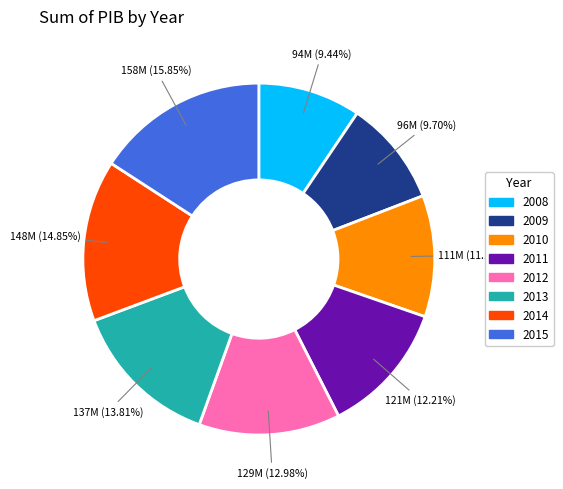

Which category has the biggest portion of the pie?

2015